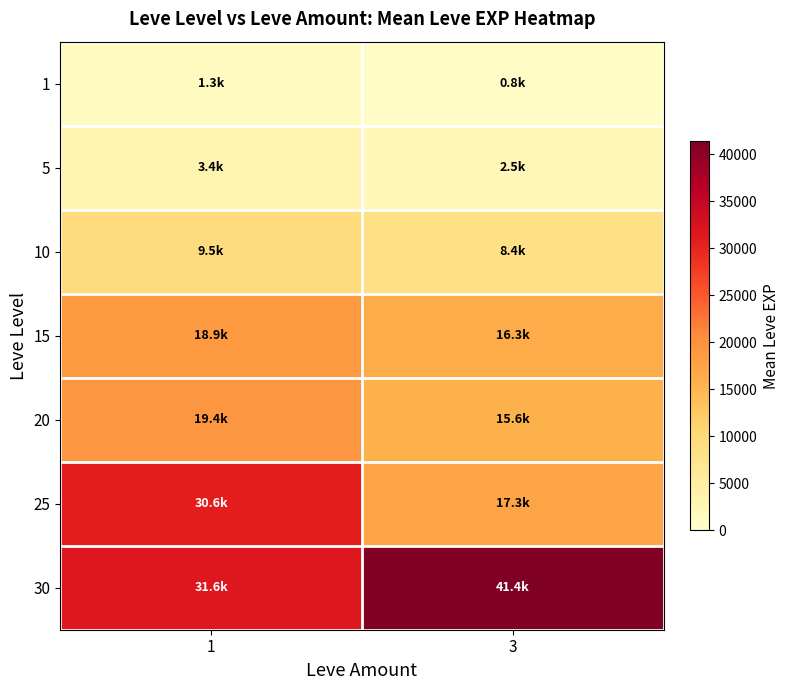

Which series has the widest spread of values?

25